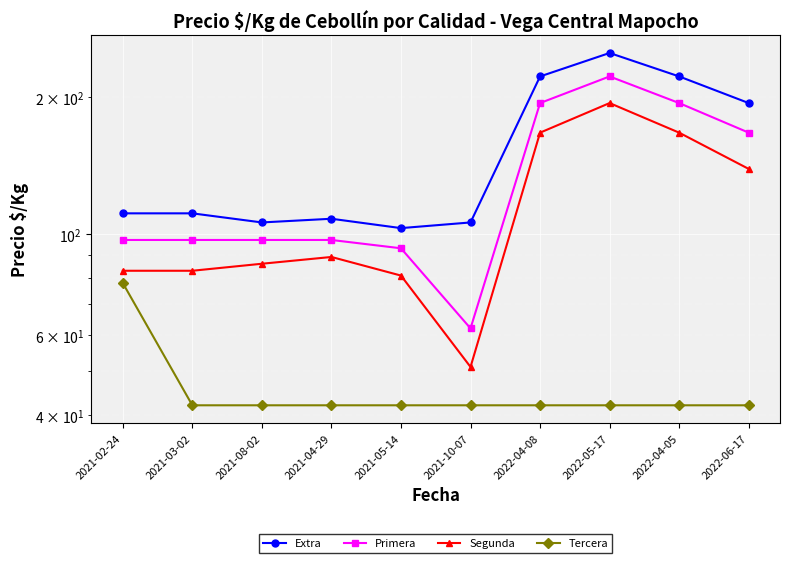

Which series has the largest total across all categories?

Extra